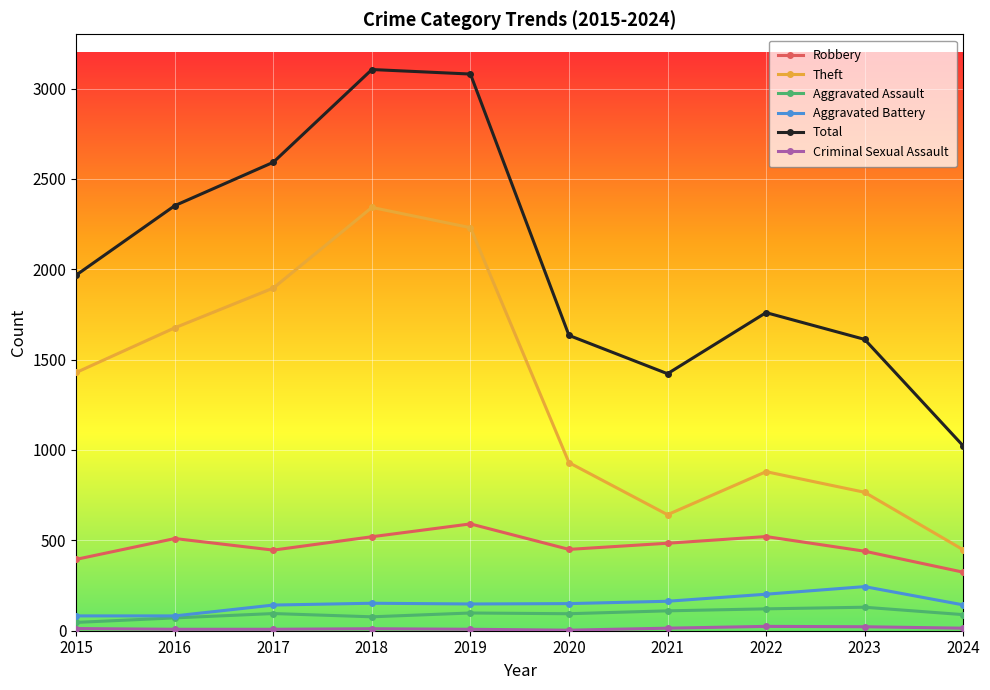

What is the spread (max minus min) of values at 2022?

1736